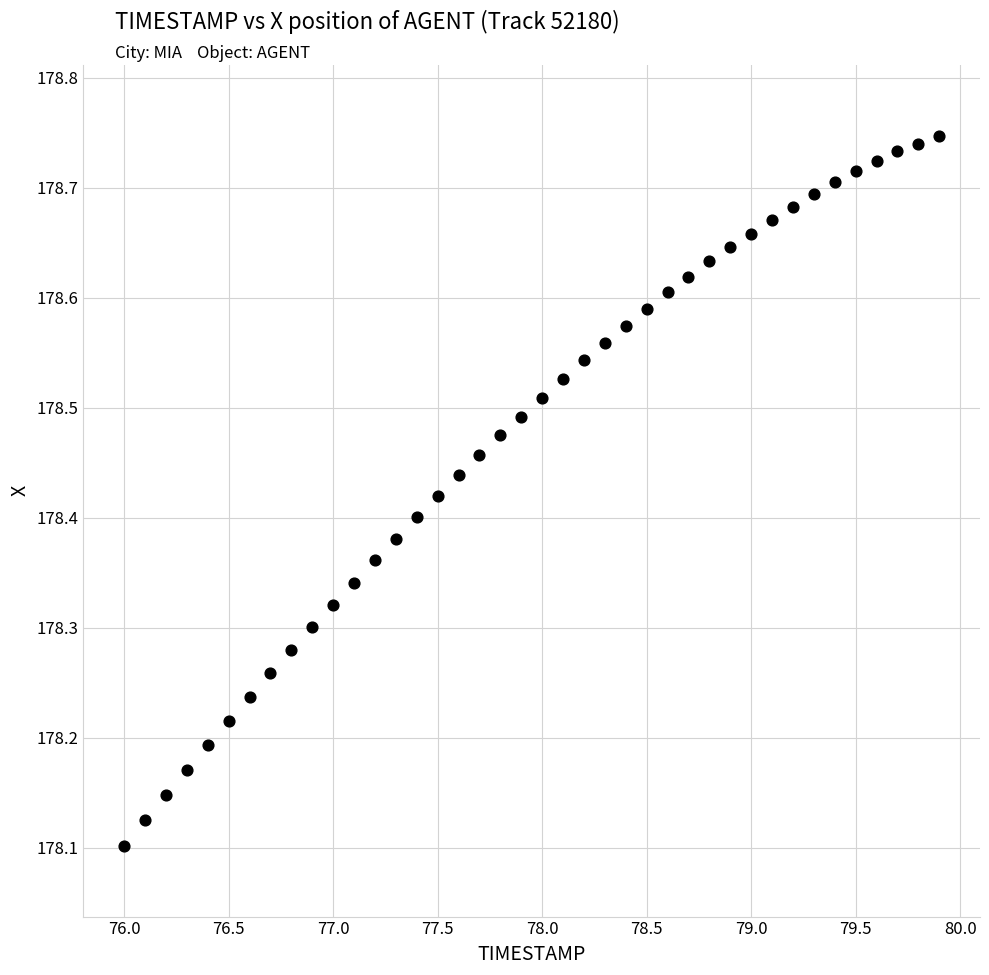

What is the range of X values (max minus min)?

3.9